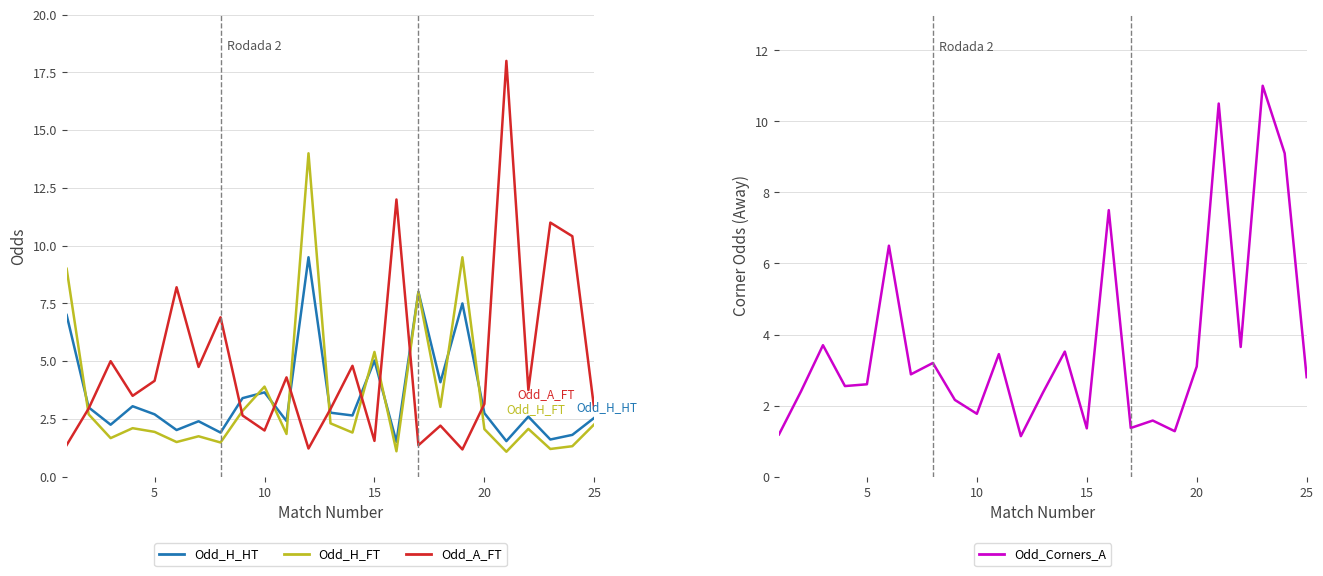

Which series has the largest total across all categories?

Odd_A_FT